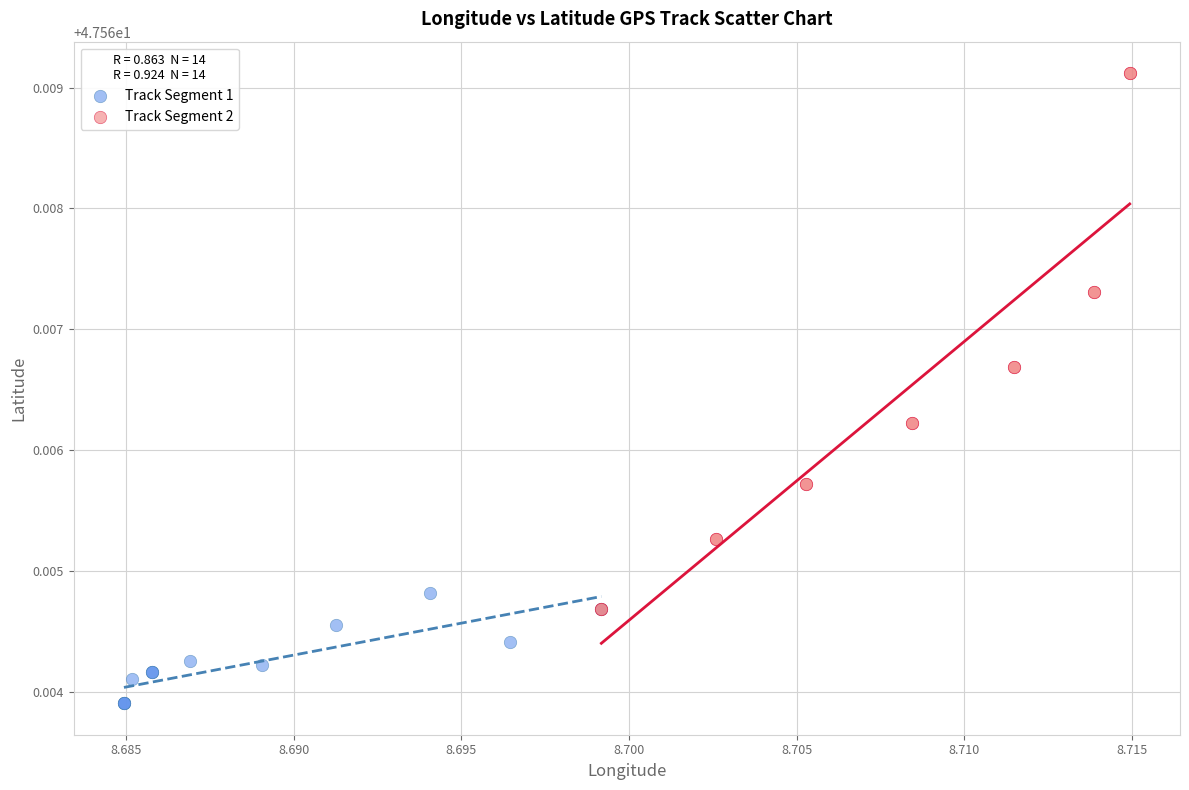

Which series reaches the minimum Y coordinate?

Track Segment 1